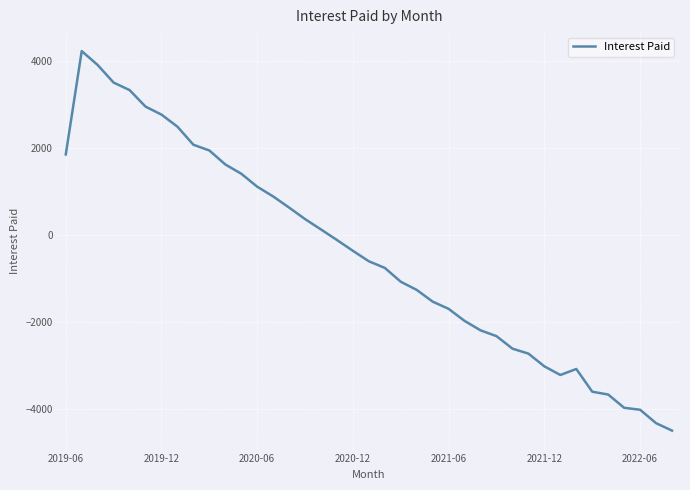

What is the greatest value displayed?

4233.6